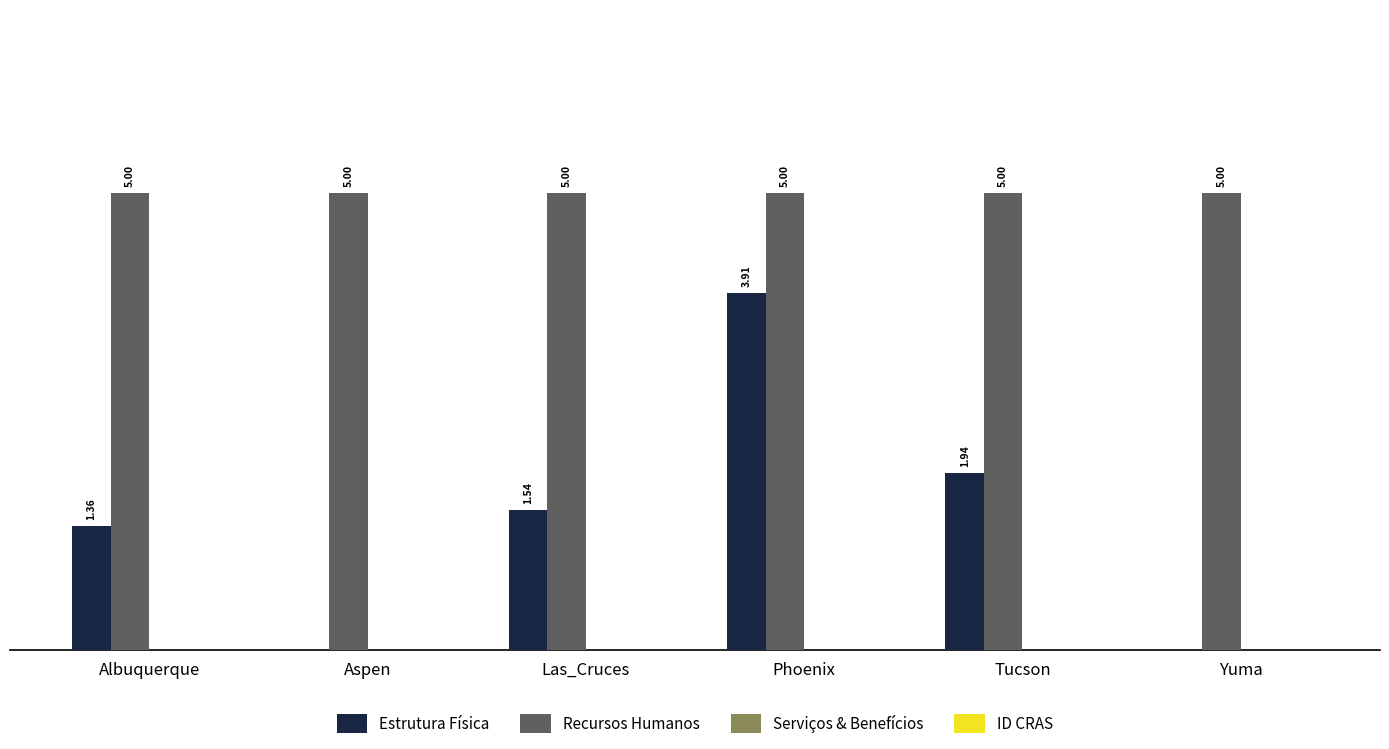

At which category is the sum across all series the highest?

Phoenix